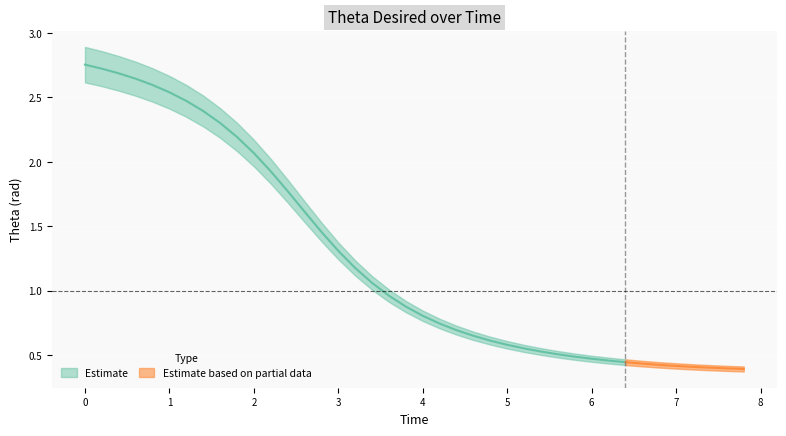

Reading left to right, extract all data points from this chart.

0=2.8	1=2.7	2=2.7	3=2.6	4=2.6	5=2.5	6=2.5	7=2.4	8=2.3	9=2.2	10=2.1	11=1.9	12=1.8	13=1.6	14=1.5	15=1.3	16=1.2	17=1.1	18=1.0	19=0.9	20=0.8	21=0.7	22=0.7	23=0.6	24=0.6	25=0.6	26=0.6	27=0.5	28=0.5	29=0.5	30=0.5	31=0.5	32=0.4	33=0.4	34=0.4	35=0.4	36=0.4	37=0.4	38=0.4	39=0.4